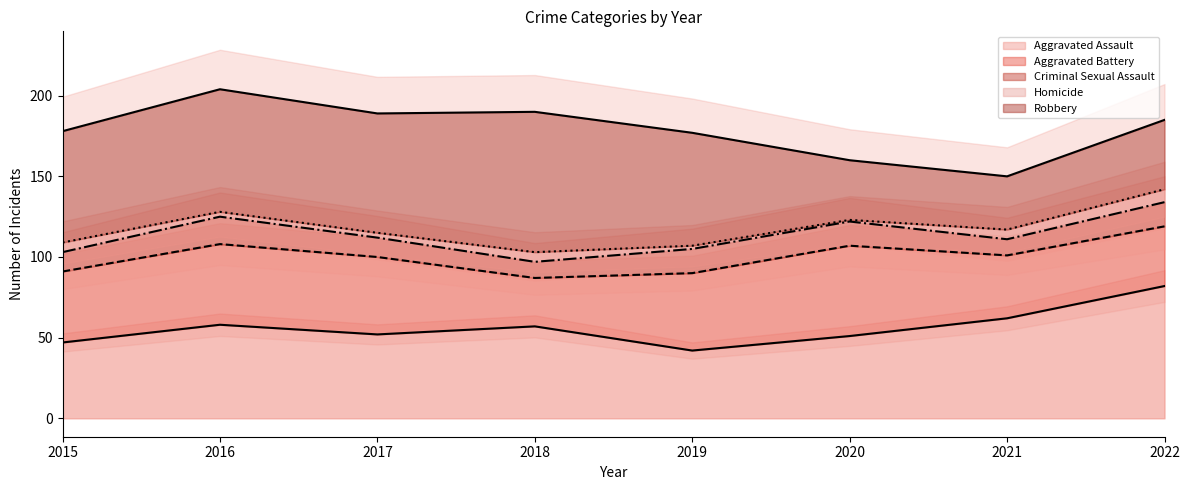

What is the lowest value of the Aggravated Assault series?

42